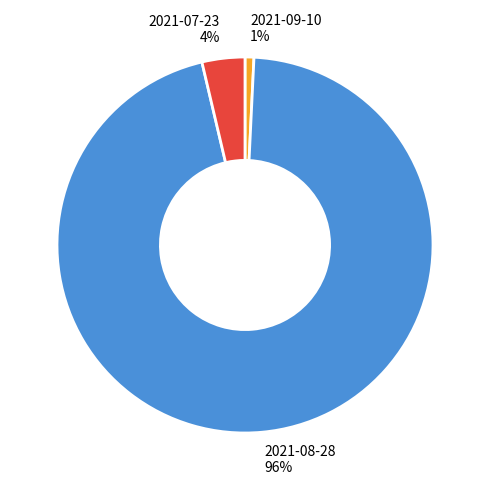

How many slices are in this pie chart?

3